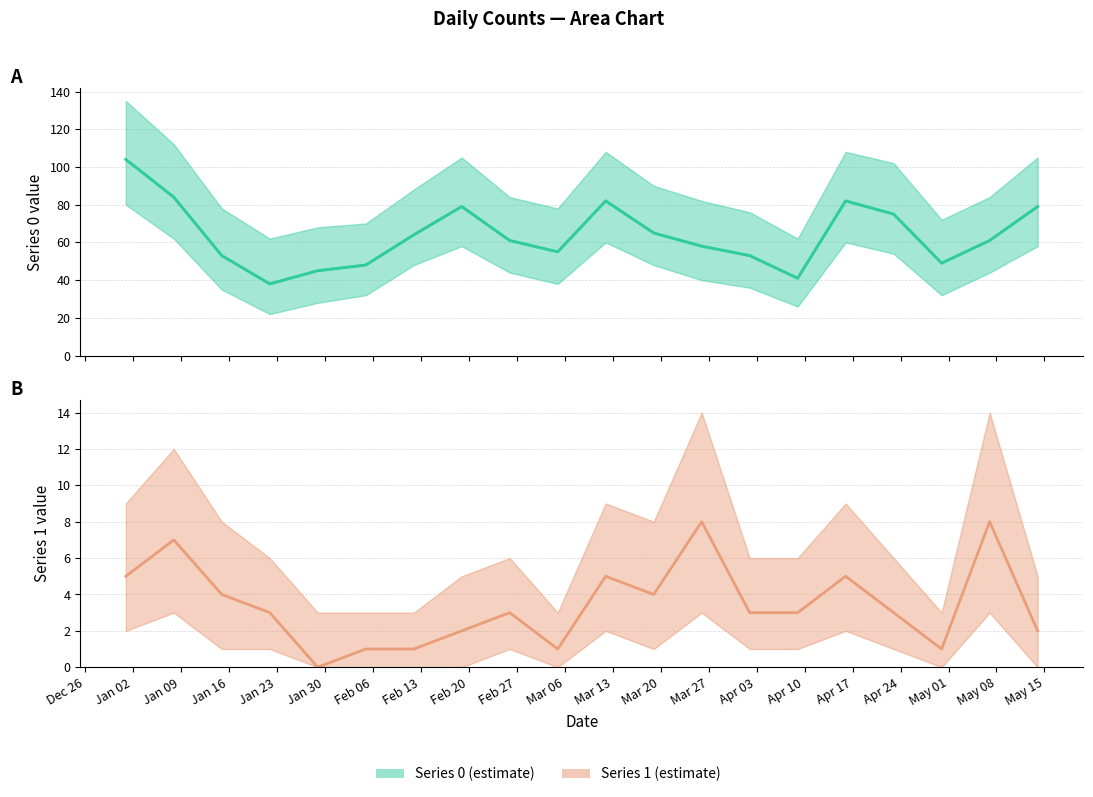

True or false: Estimate (Series 0) and Estimate (Series 1) cross at least once.

False